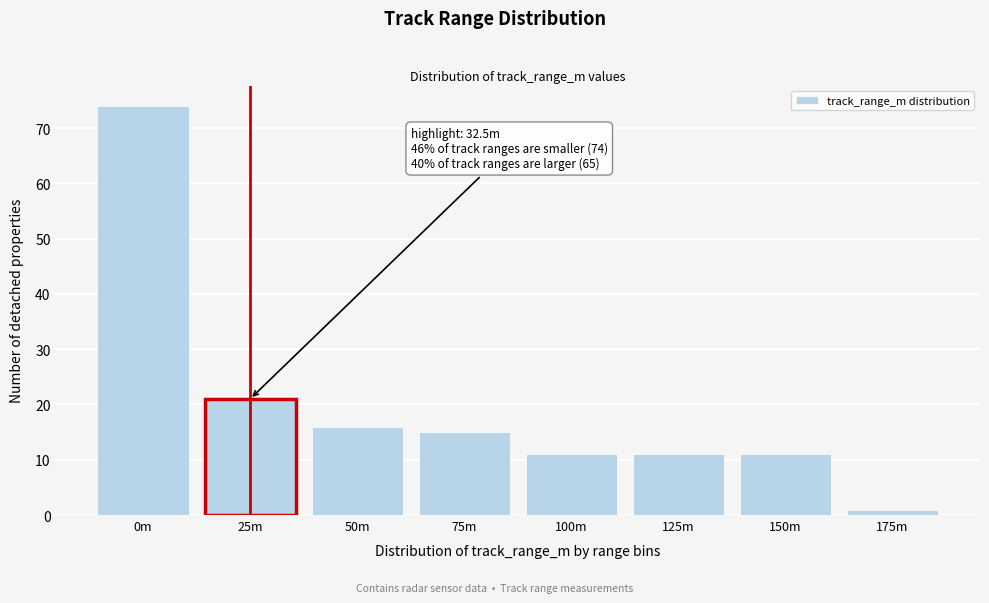

Reading left to right, extract all data points from this chart.

74	21	16	15	11	11	11	1